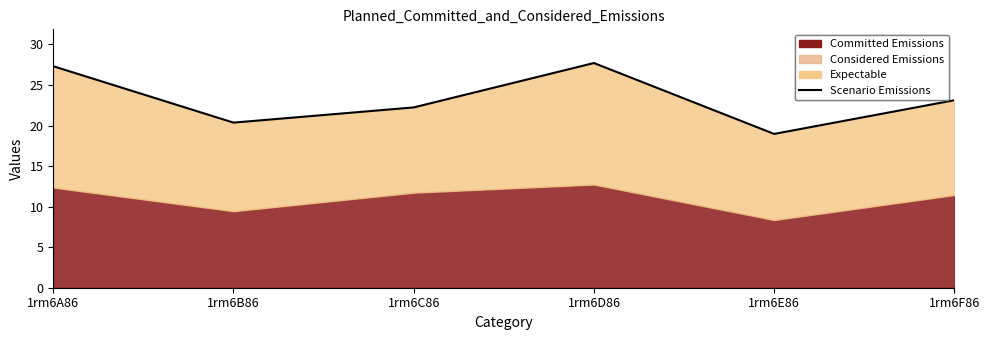

What is the change in value from 1rm6A86 to 1rm6D86?

+0.4